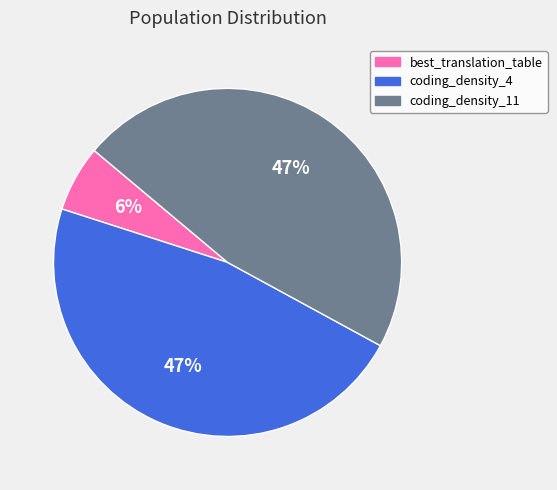

How many segments does this pie chart have?

3